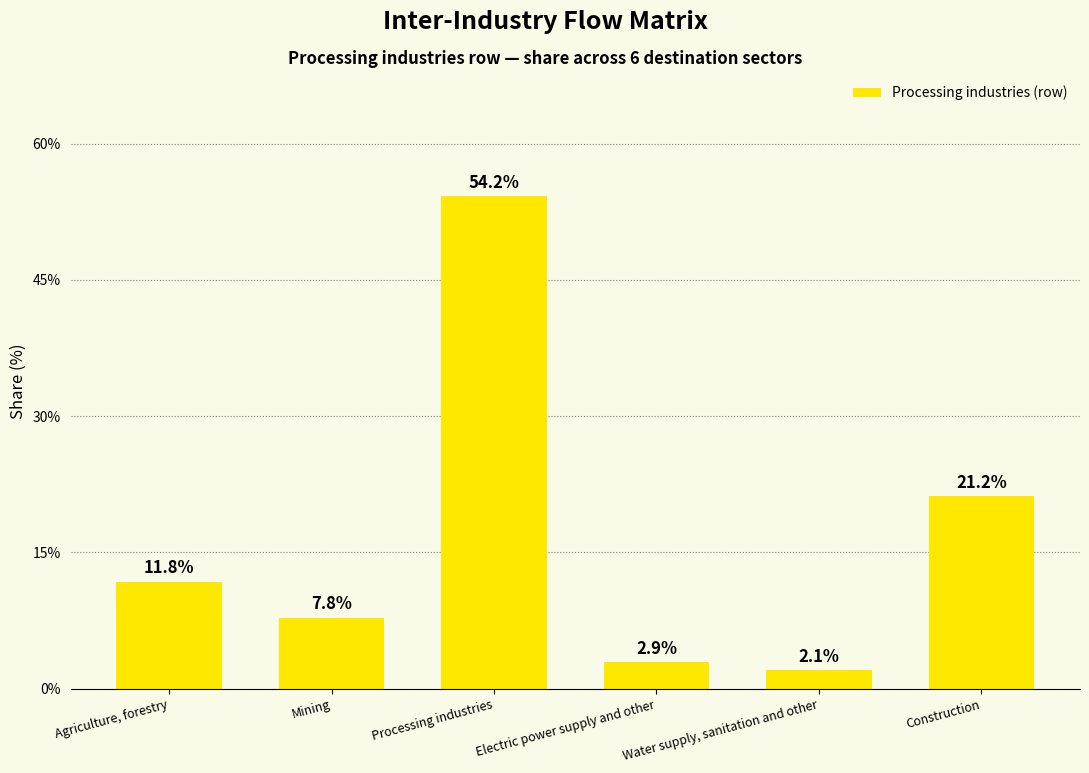

What is the difference between the maximum and minimum values?

52.2